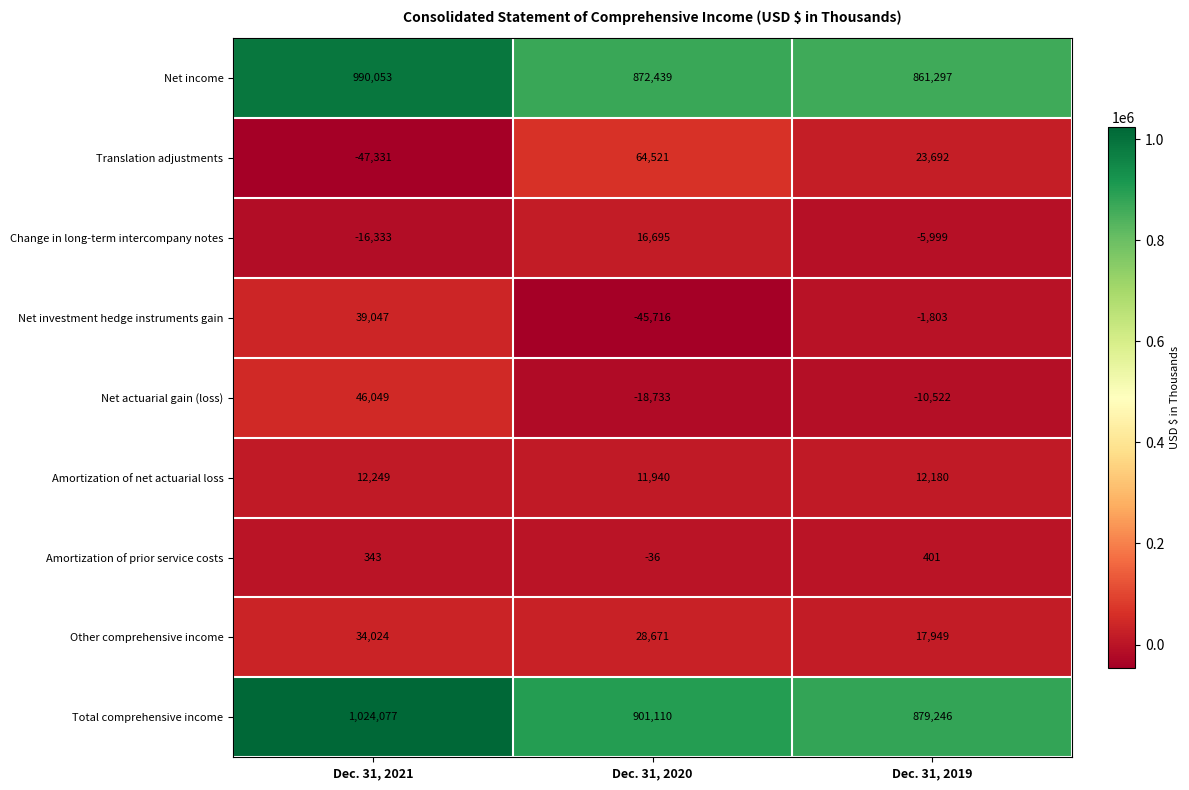

What is the sum of the Net investment hedge instruments gain values at Dec. 31, 2020 and Dec. 31, 2019?

-47519